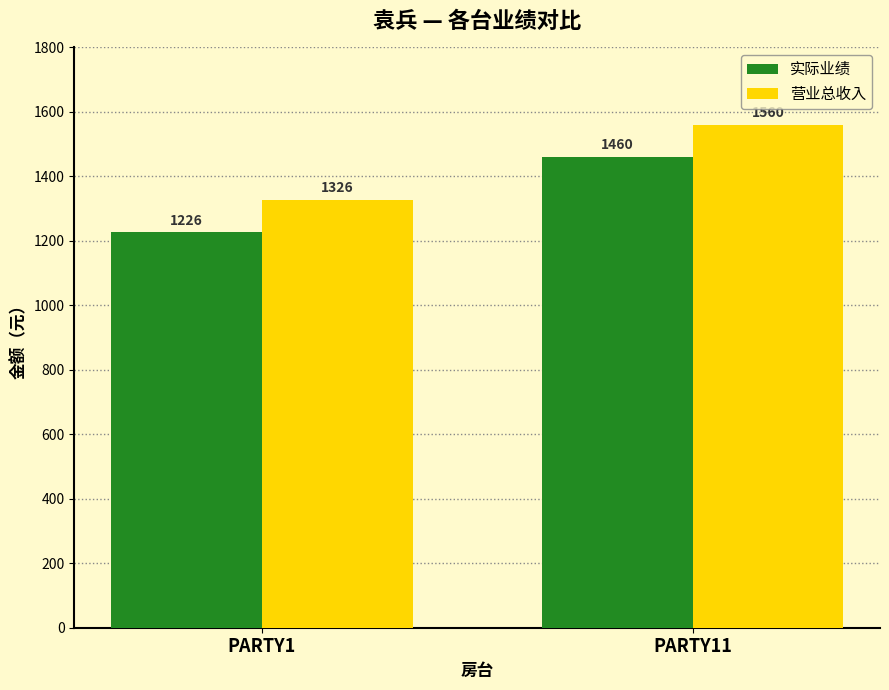

How many bars are there in each group?

2